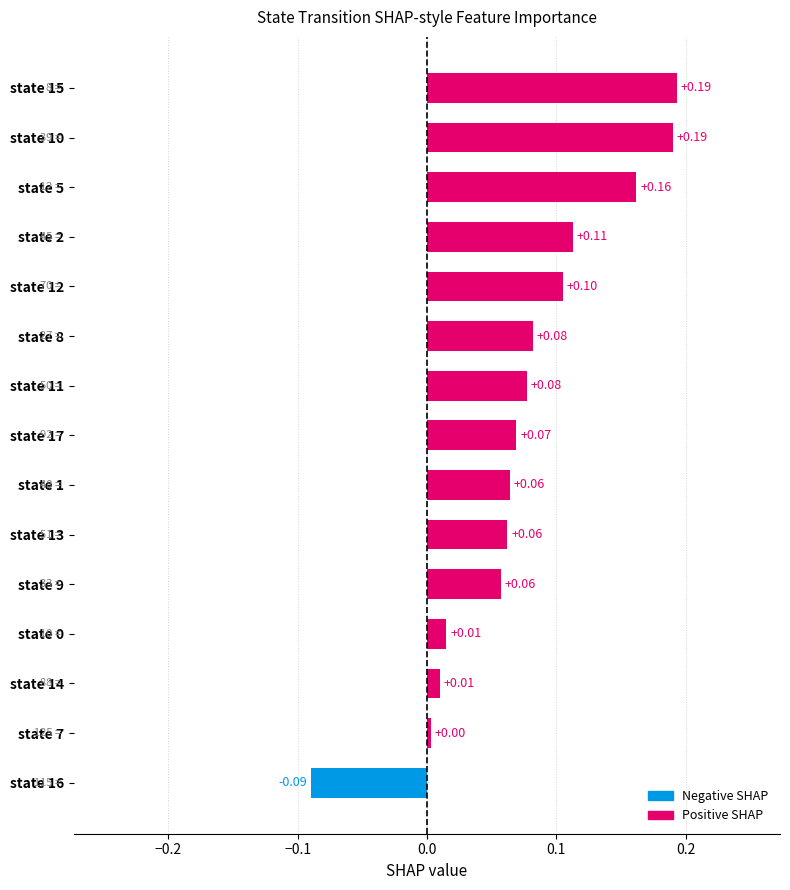

Which has a higher value, state 11 or state 7?

state 11